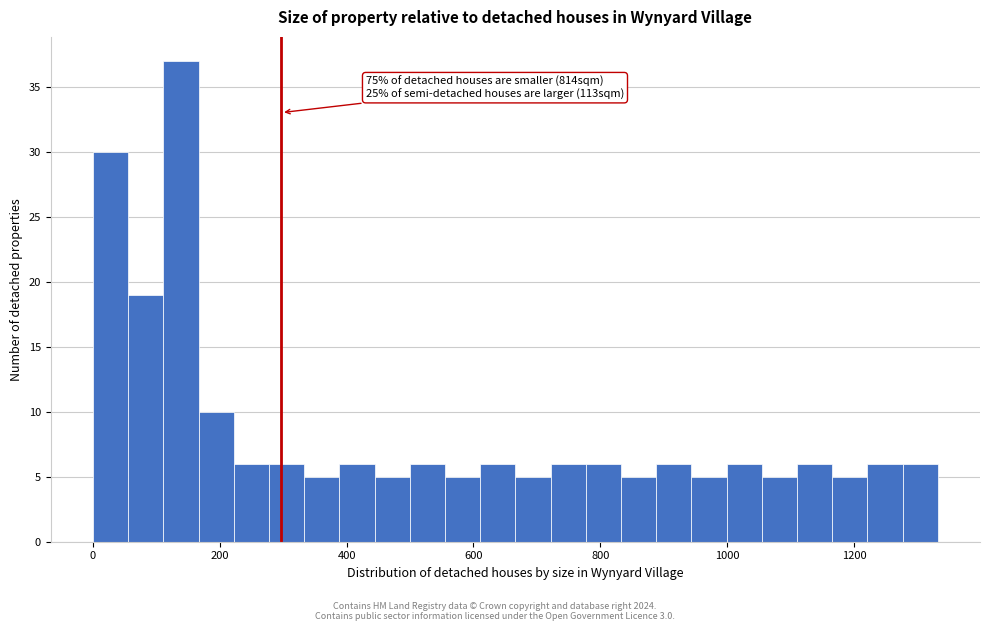

Around what value on the x-axis is the tallest bar? Give the approximate position of its centre, as read against the axis.

140